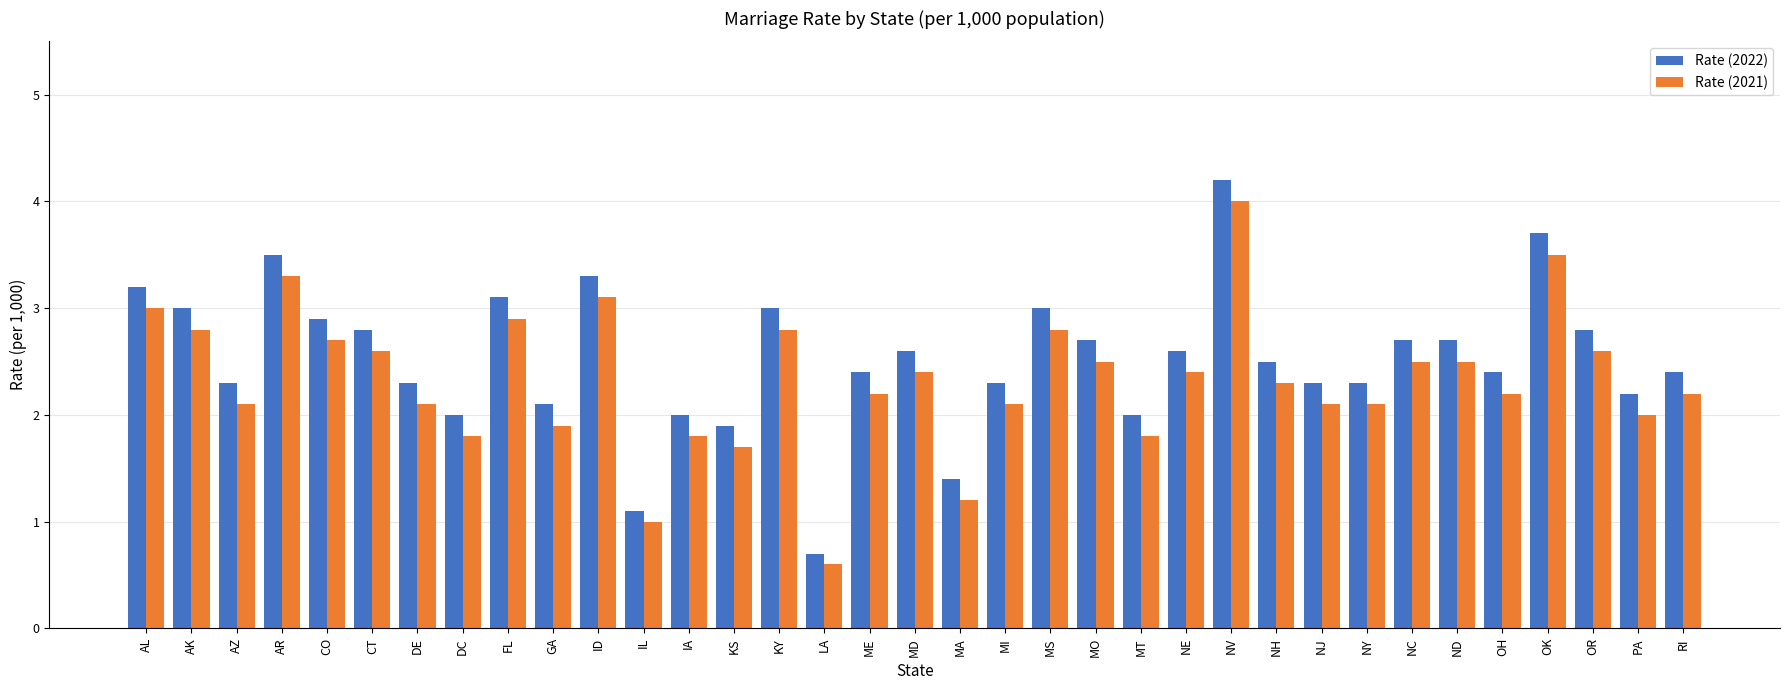

What is the approximate value of Rate (2021) at CT?

2.6